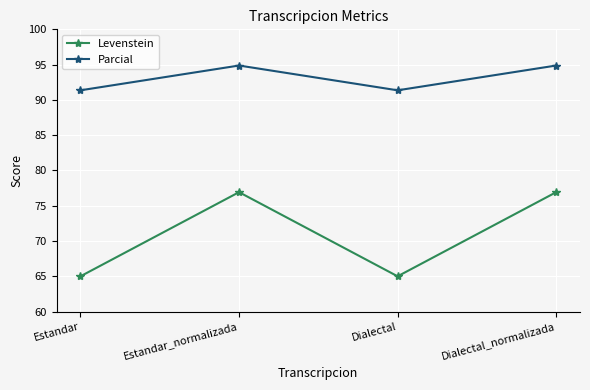

What is the label of the 4th point from the left?

Dialectal_normalizada